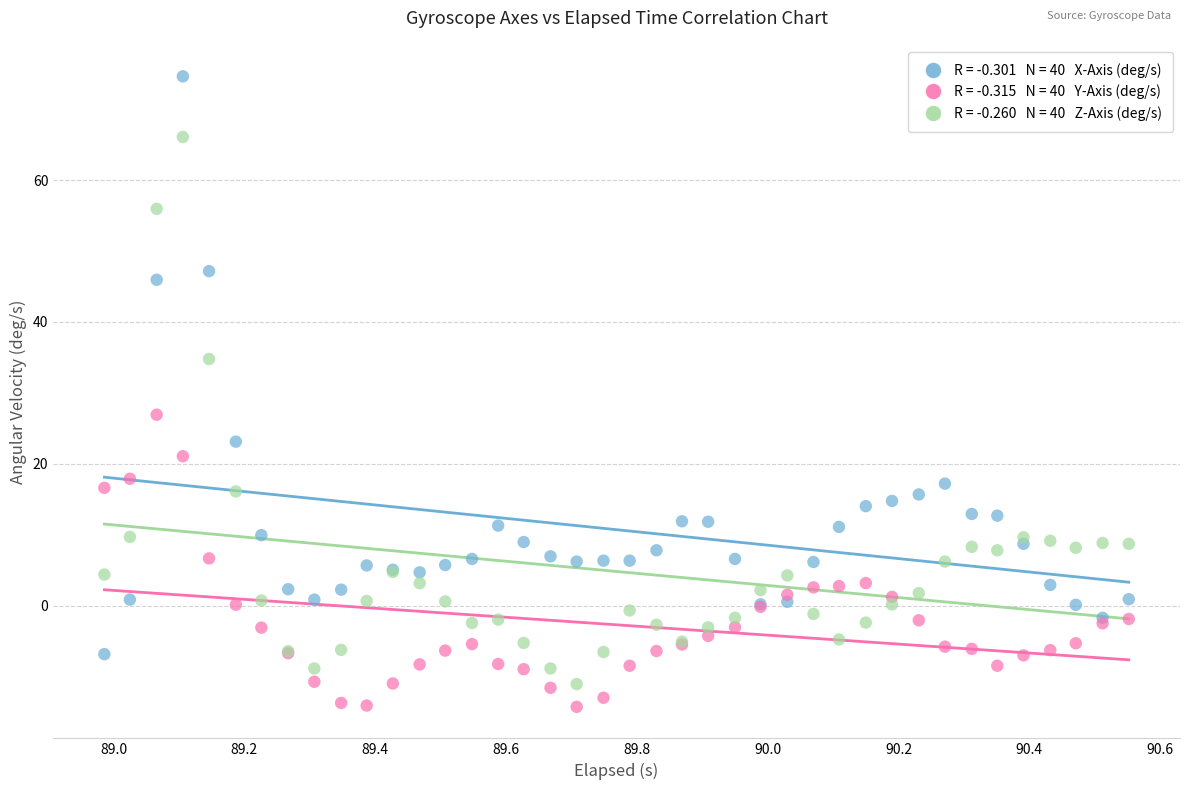

Across all series, what Y value is closest to 30?

26.9